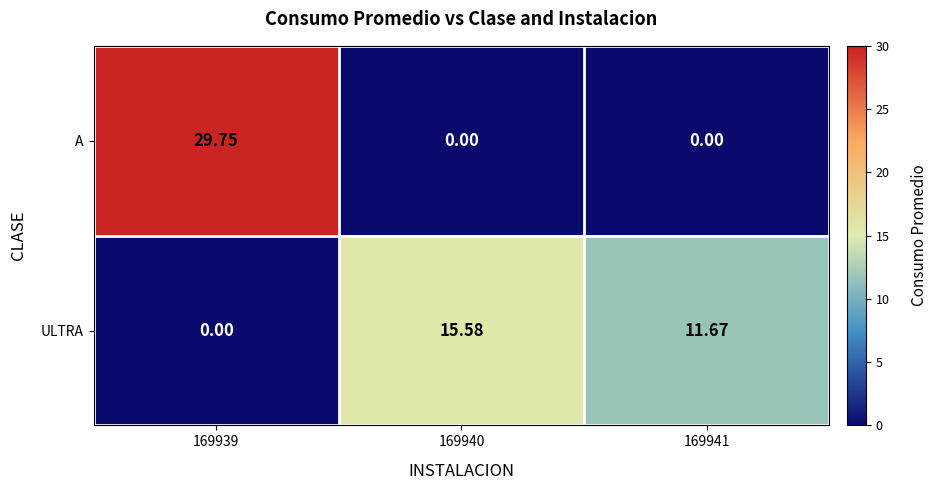

List the series in order of their overall mean, lowest first.

ULTRA, A